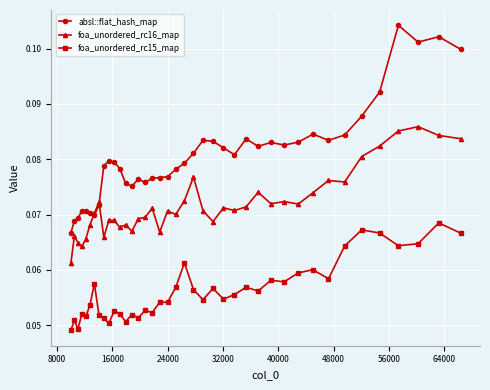

True or false: foa_unordered_rc16_map has more than 0 interior local peaks.

True